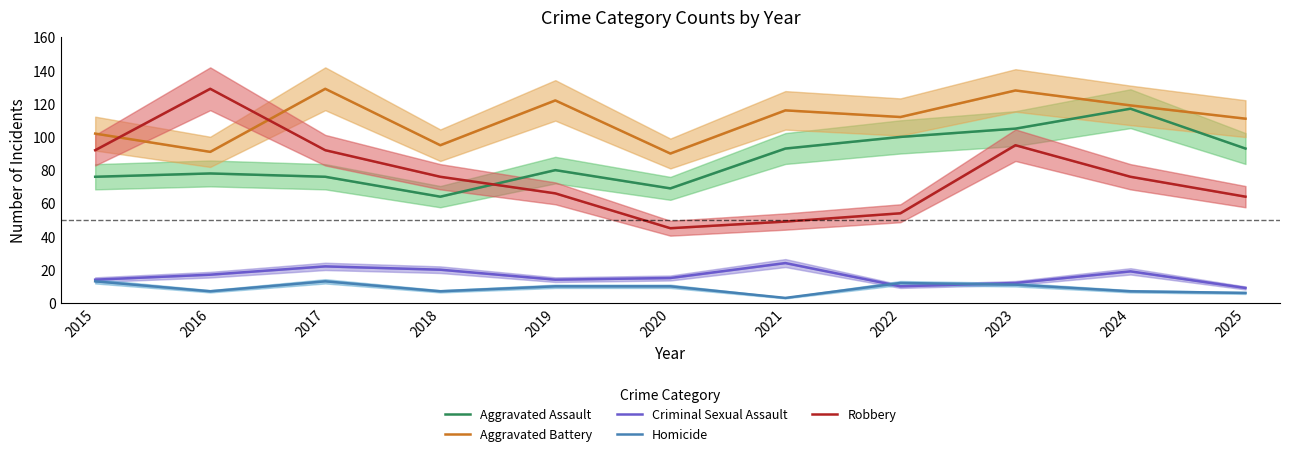

True or false: Aggravated Battery and Criminal Sexual Assault intersect in this chart.

False